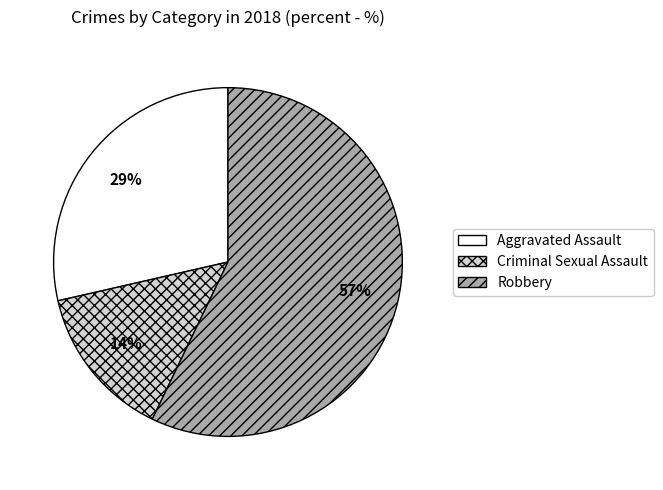

What is the ratio of the value at Robbery to the value at Aggravated Assault?

2.0